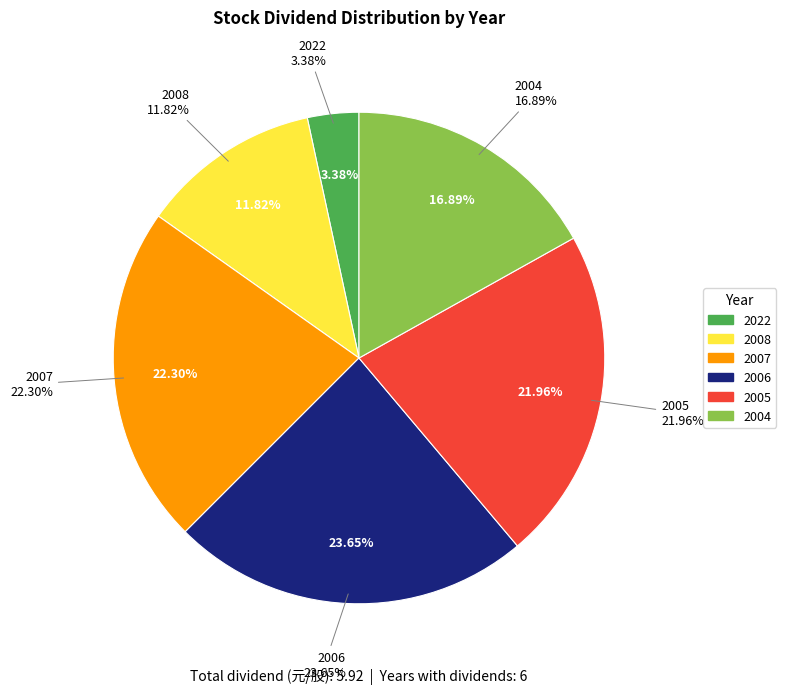

The 2005 slice represents 22% of the pie. True or false?

True